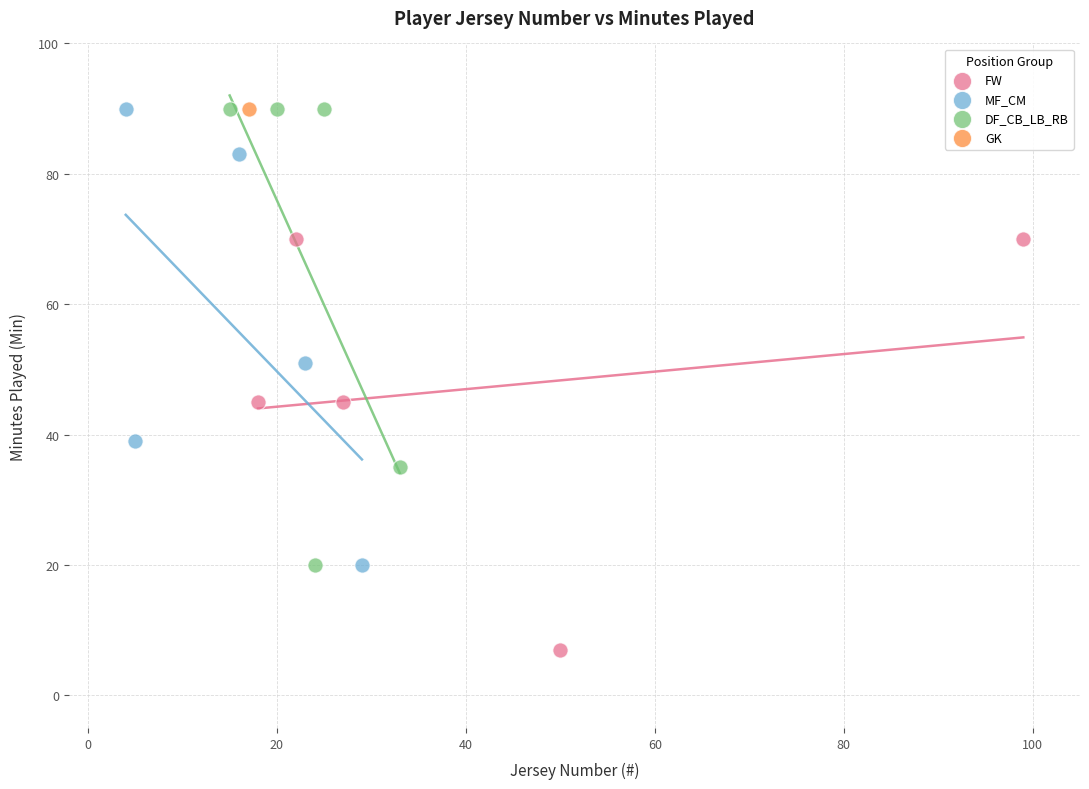

What are all the series names shown in the legend?

FW, MF_CM, DF_CB_LB_RB, GK